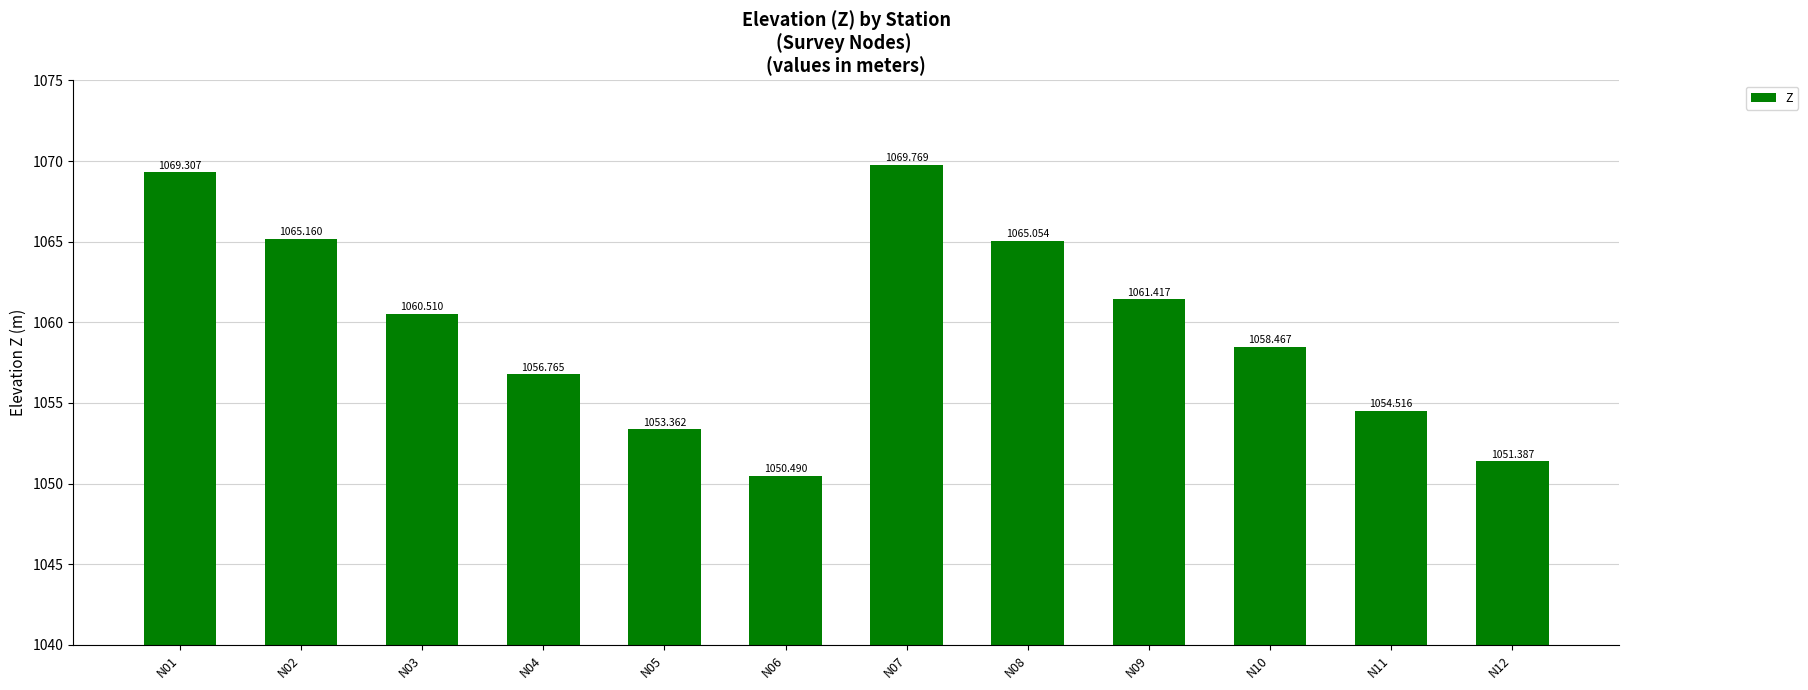

Are the bars horizontal?

No